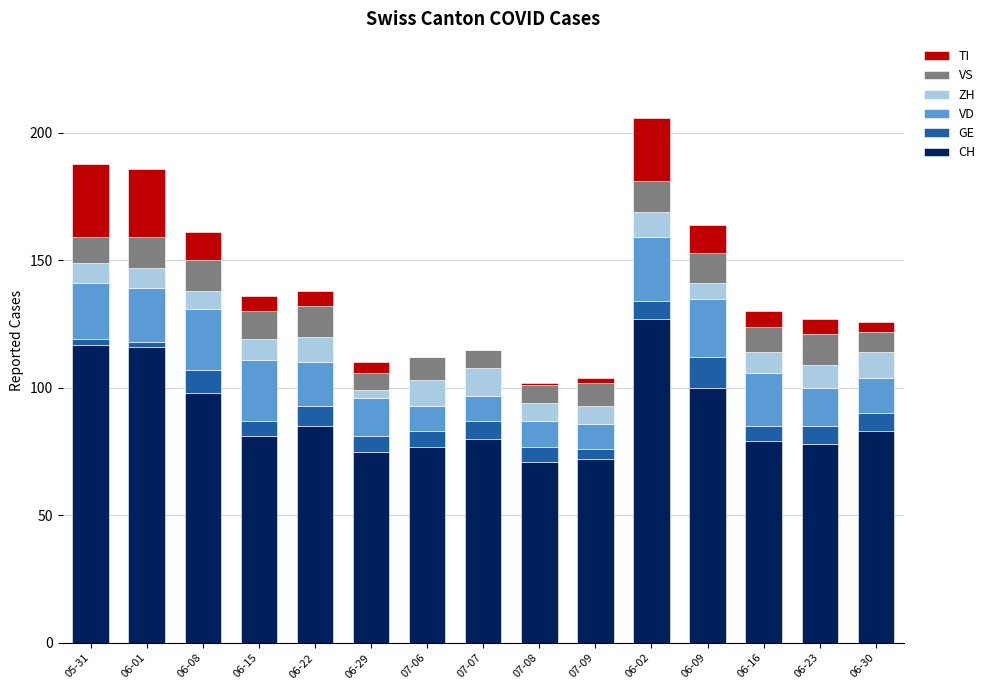

The CH series shows 44 at 06-08. True or false?

False